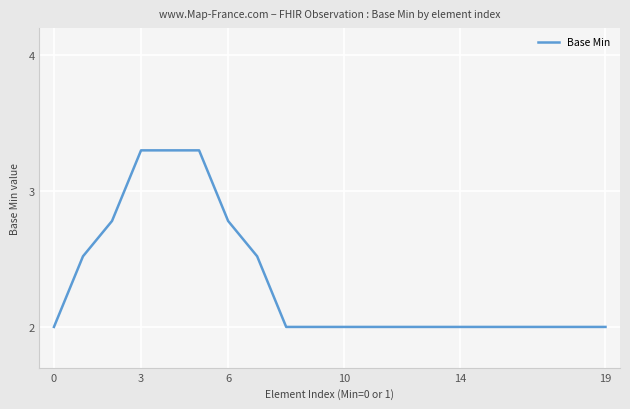

What is the difference between the maximum and minimum values?

1.3